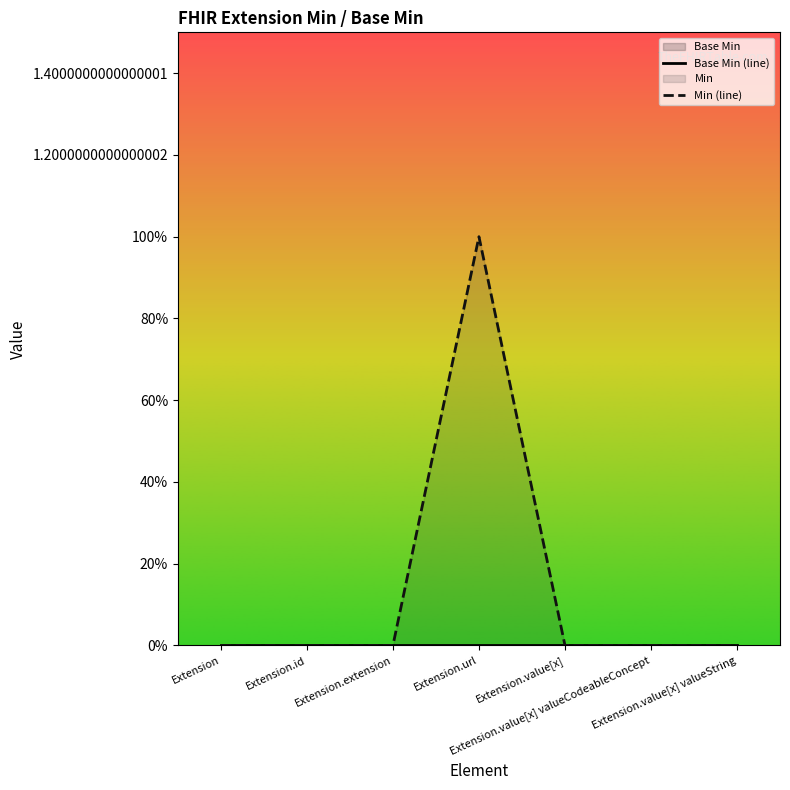

What is the label of the 3rd point from the right?

Extension.value[x]